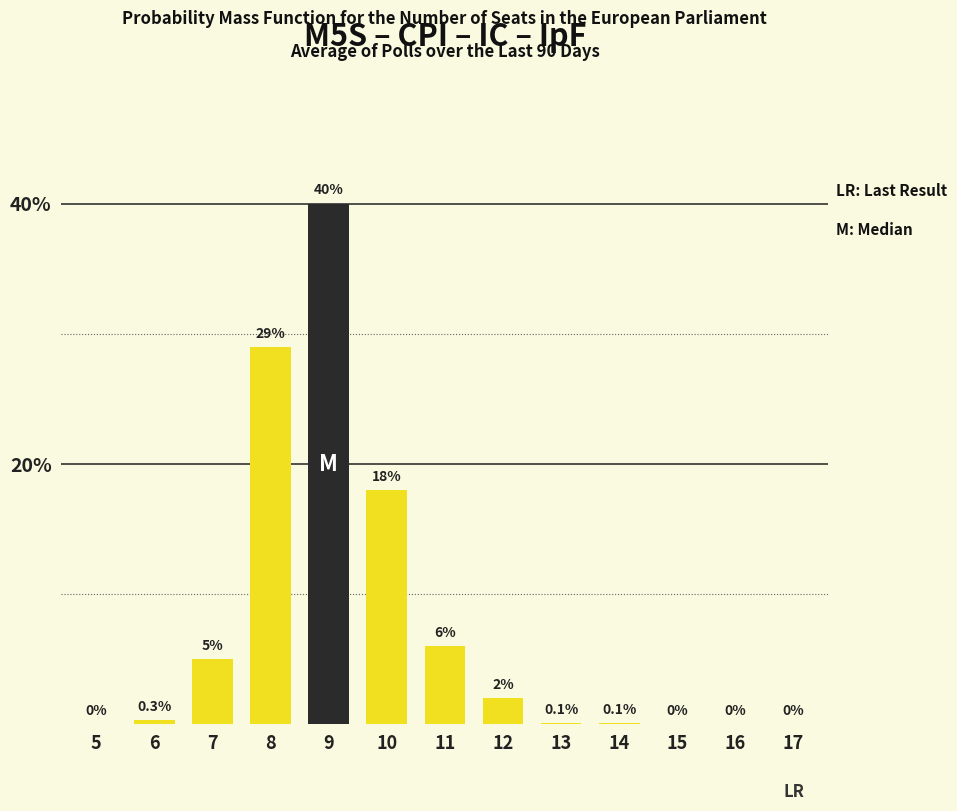

Reading left to right, list all the values displayed in this chart.

5=0.0	6=0.3	7=5.0	8=29.0	9=40.0	10=18.0	11=6.0	12=2.0	13=0.1	14=0.1	15=0.0	16=0.0	17=0.0